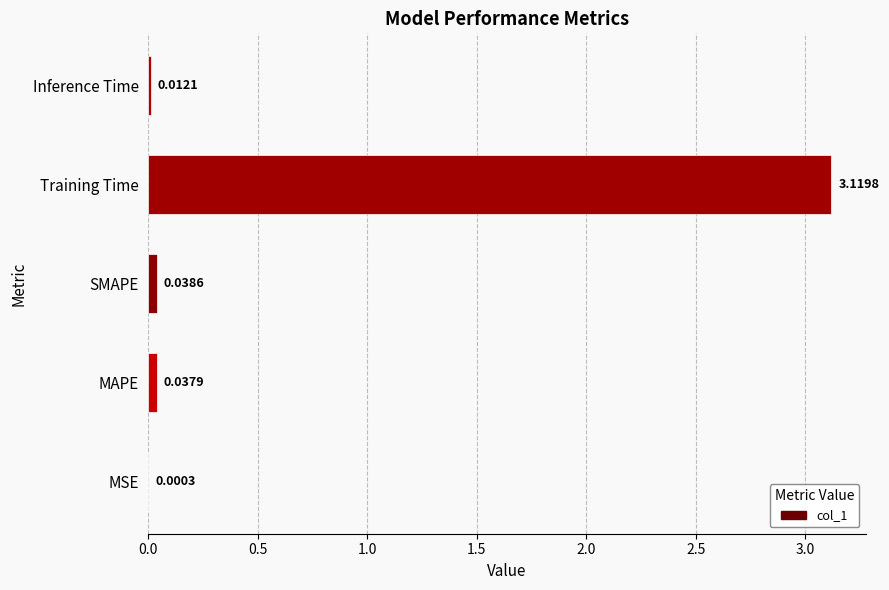

What is the sum of all values?

3.2